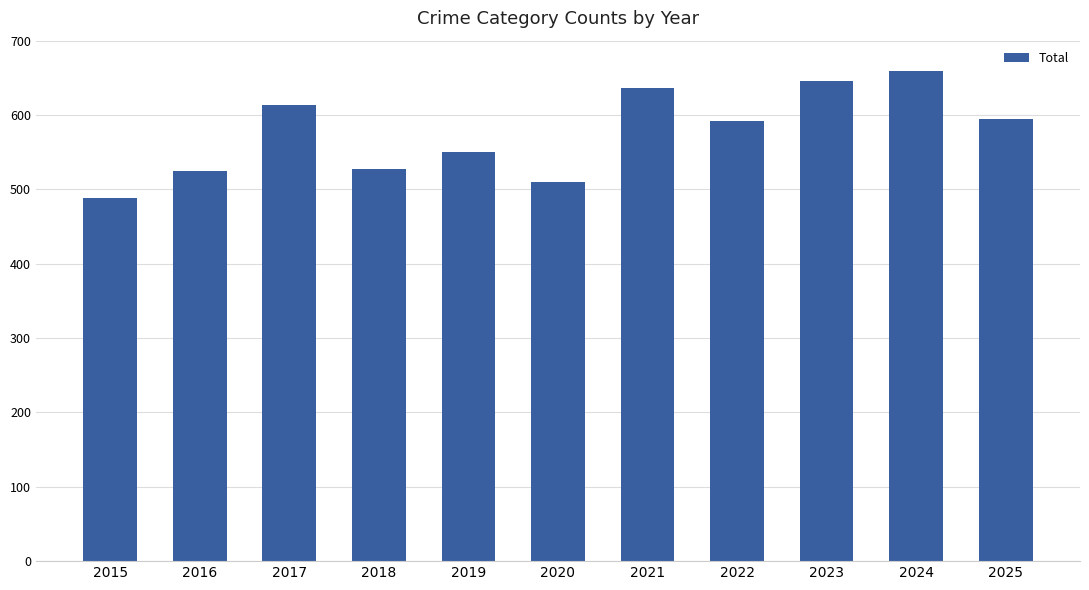

At which label does the data first exceed 592?

2017